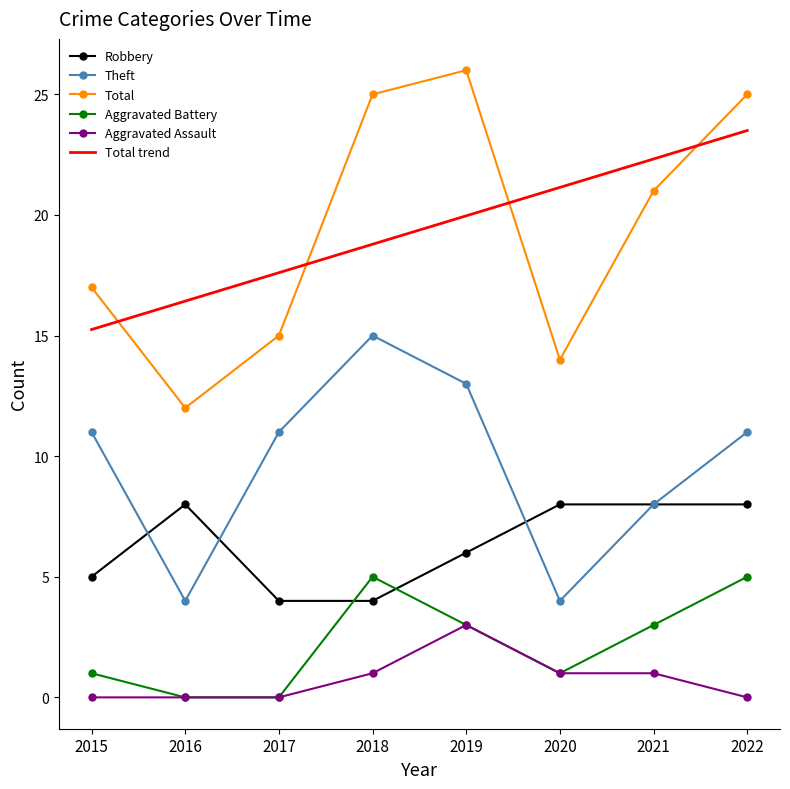

At which label does Total trend first exceed 19?

2019